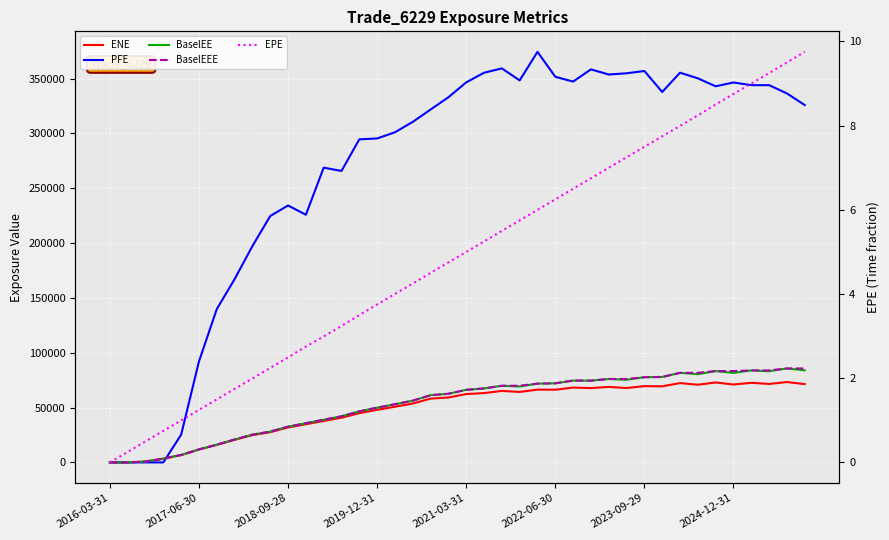

What is the average value of the PFE series?

267147.7